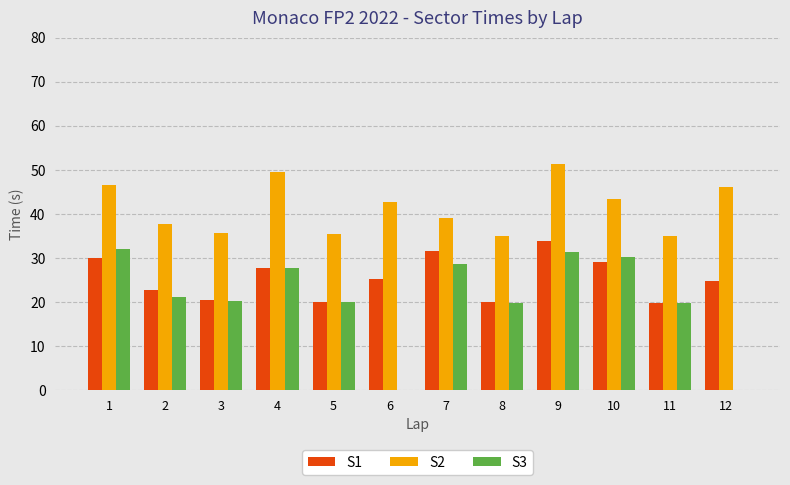

Read the S2 value at 10.

43.4